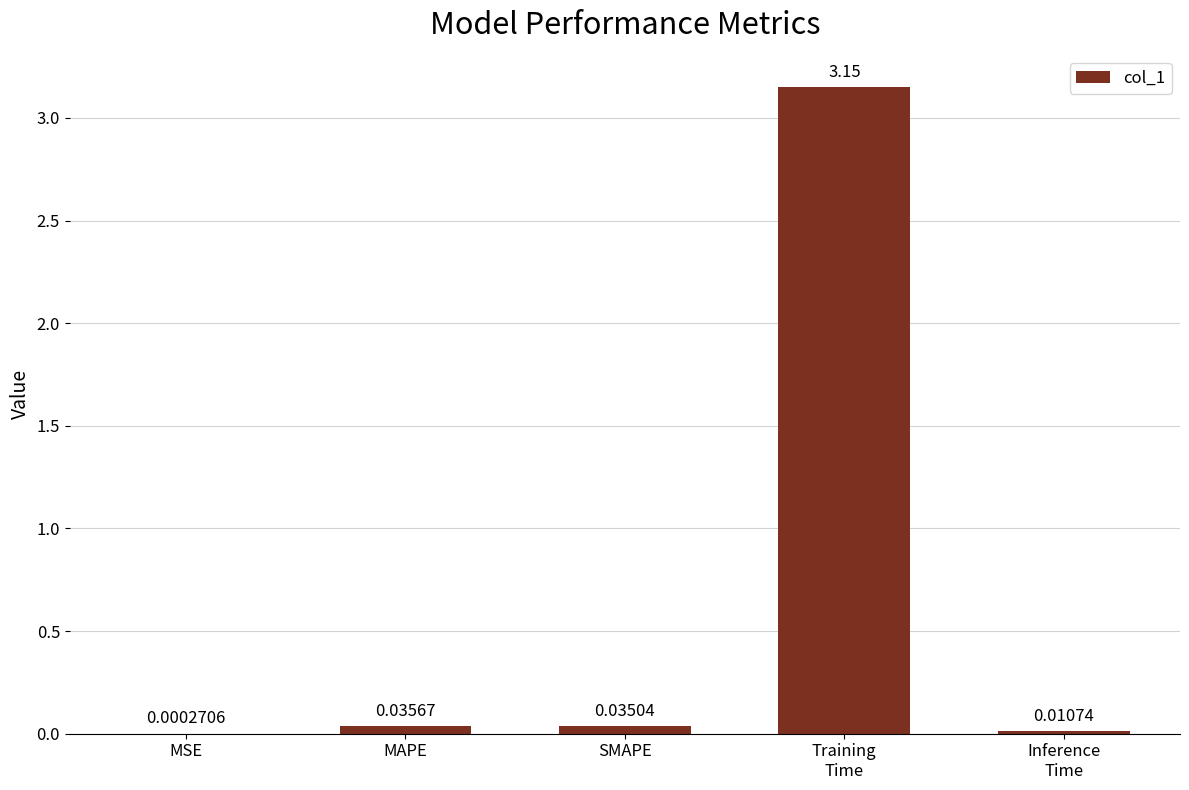

Which has a higher value, Inference
Time or MSE?

Inference
Time